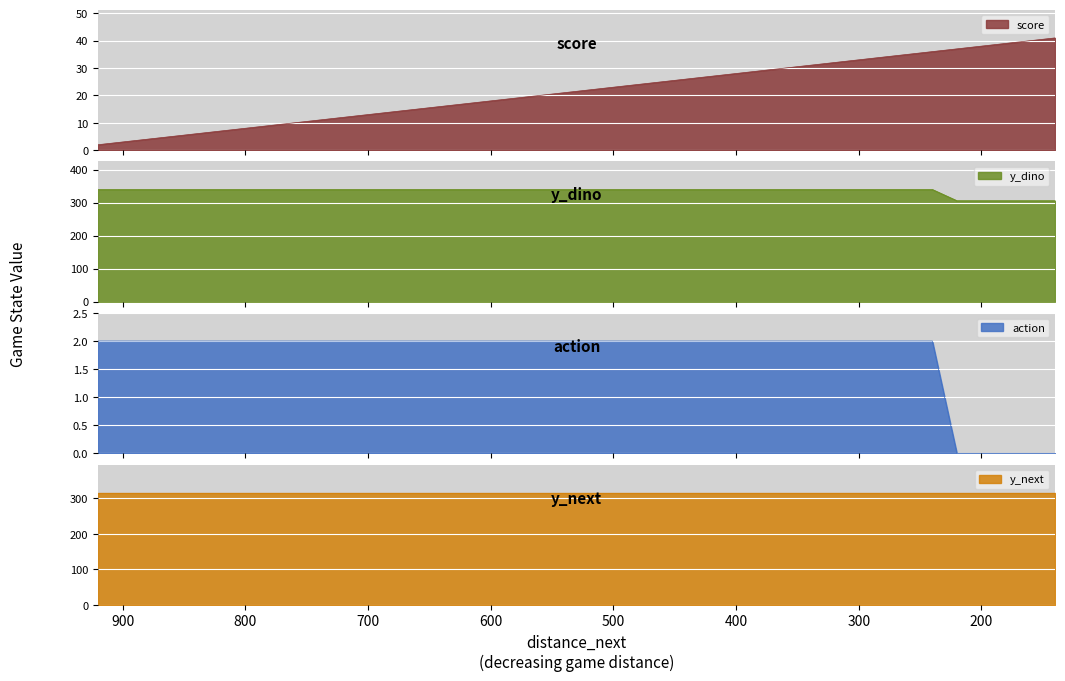

What is the difference between the maximum and minimum values in the score series?

39